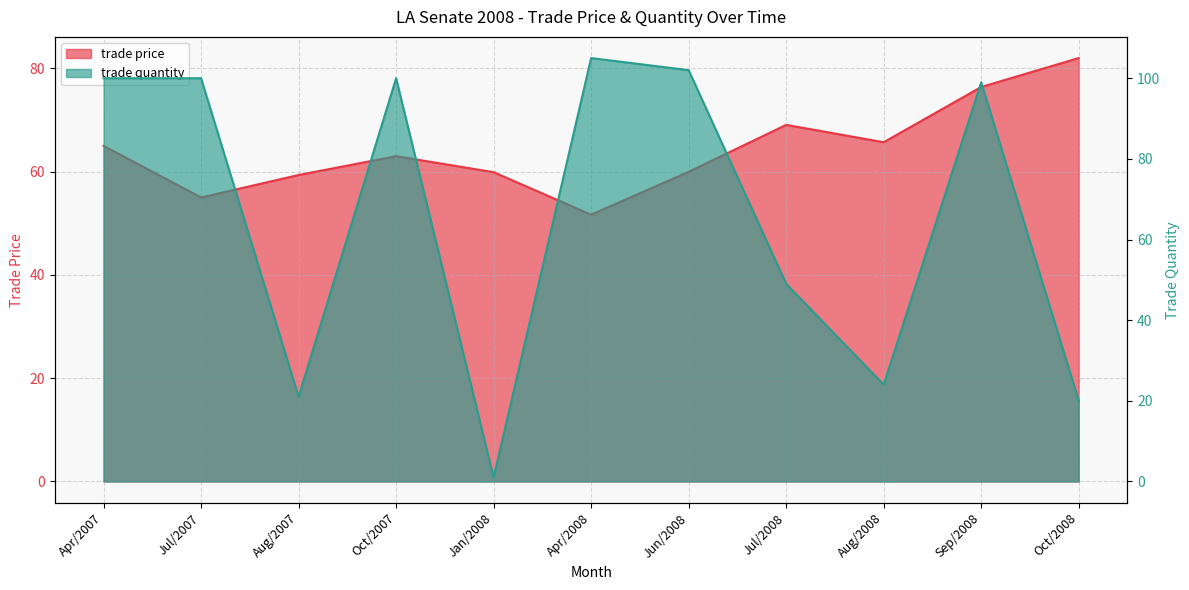

At Jul/2008, list the series in order from smallest to largest.

trade quantity, trade price